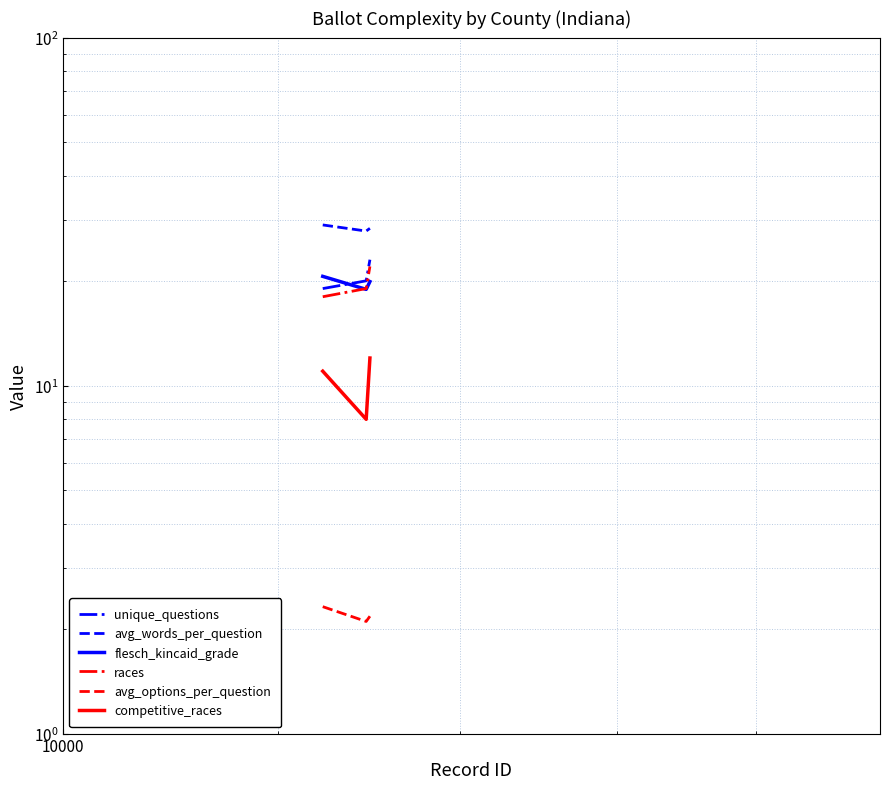

Is it true that avg_options_per_question equals 0.6 at 10000?

False